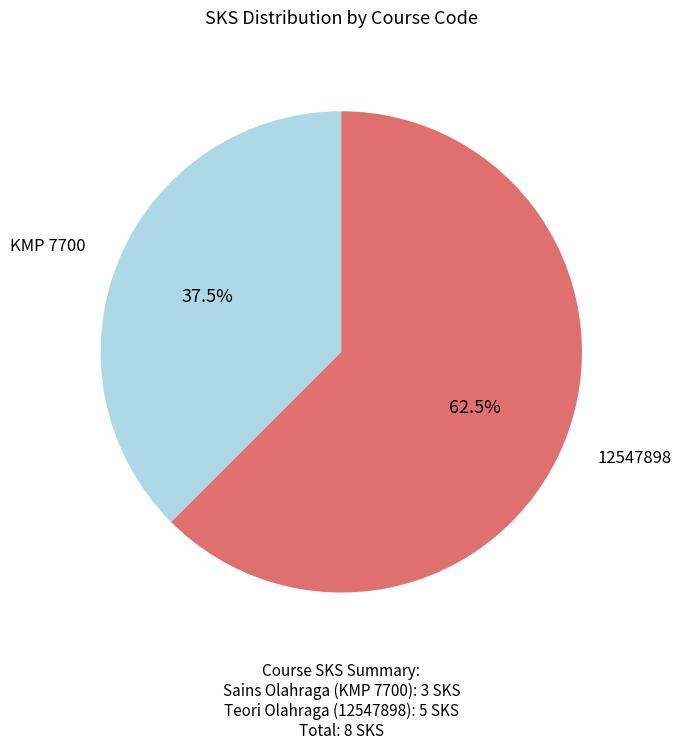

How many segments does this pie chart have?

2